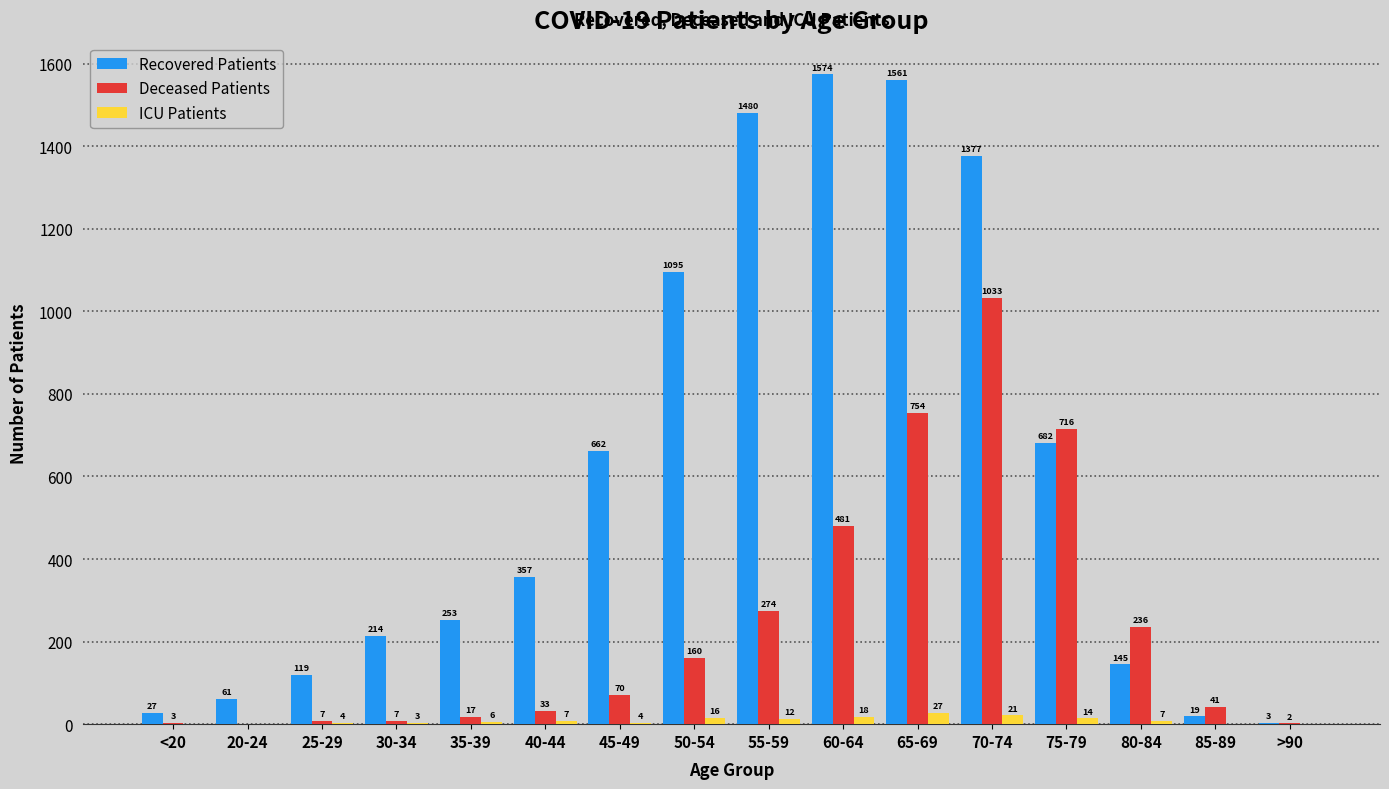

What is the total value across all series at >90?

5